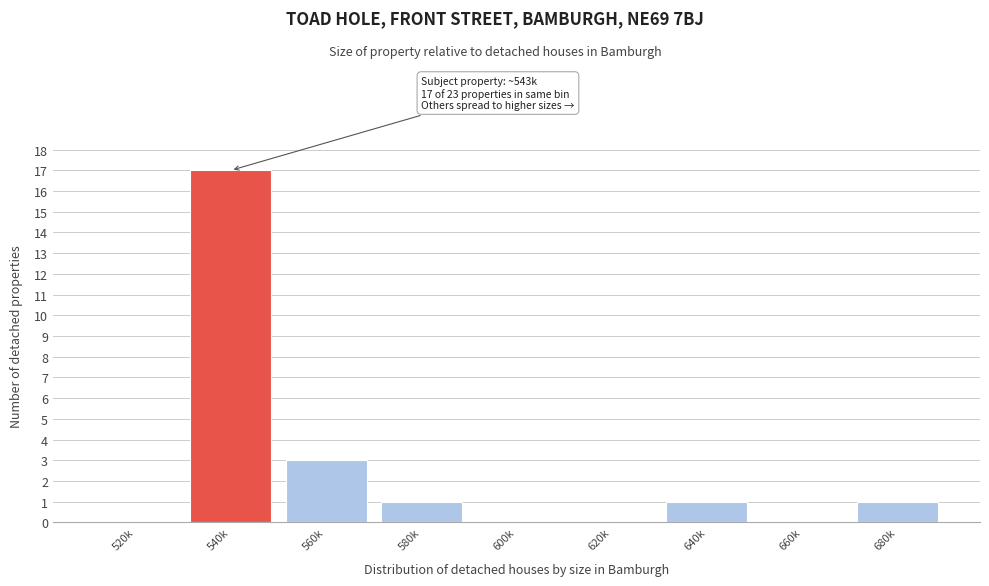

Reading left to right, extract all data points from this chart.

520k=0	540k=17	560k=3	580k=1	600k=0	620k=0	640k=1	660k=0	680k=1